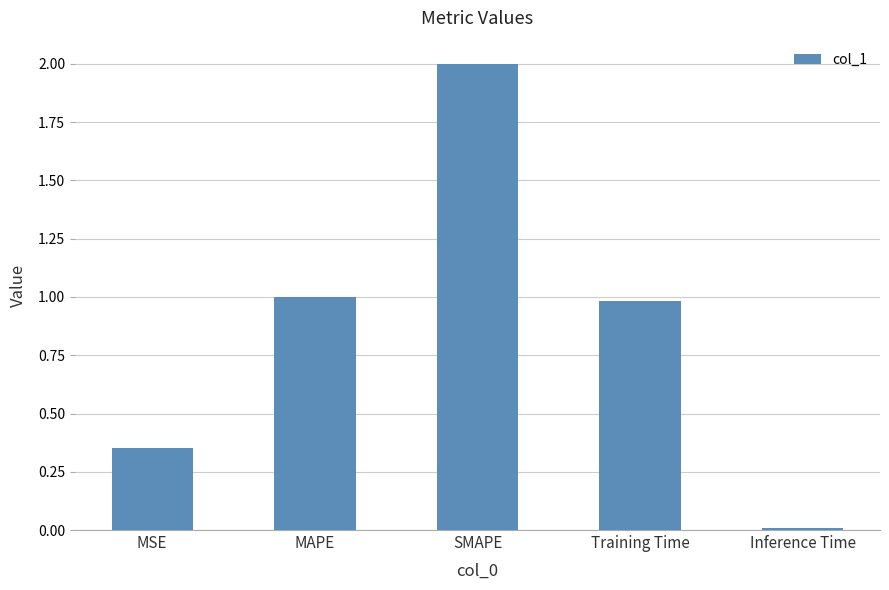

Are the bars grouped side by side (vs. stacked)?

No